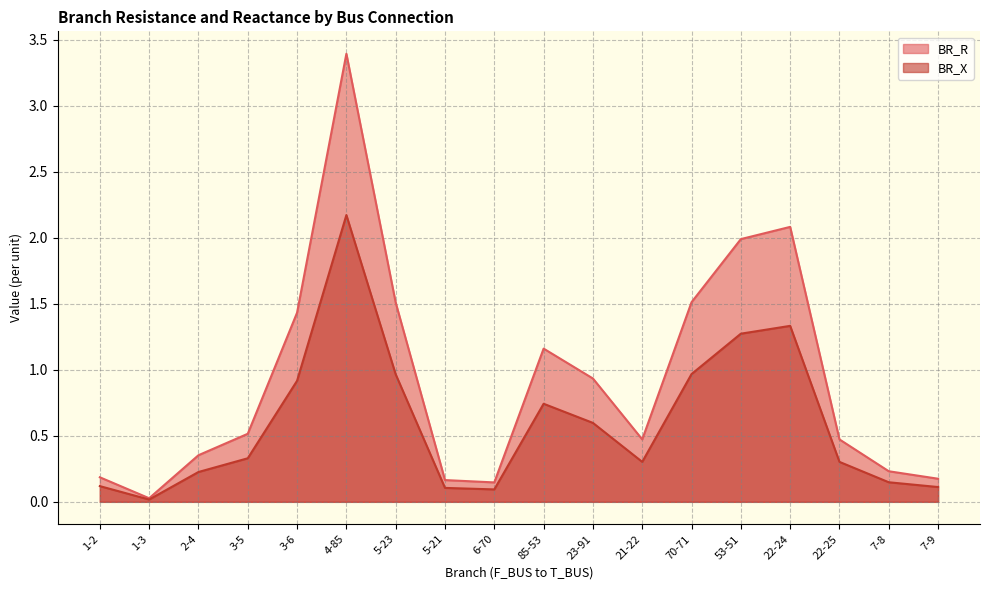

The BR_R series shows 0.2 at 6-70. True or false?

False